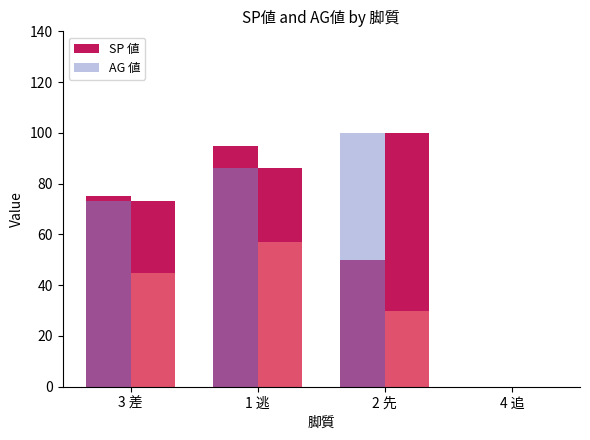

How many bars are there in each group?

2